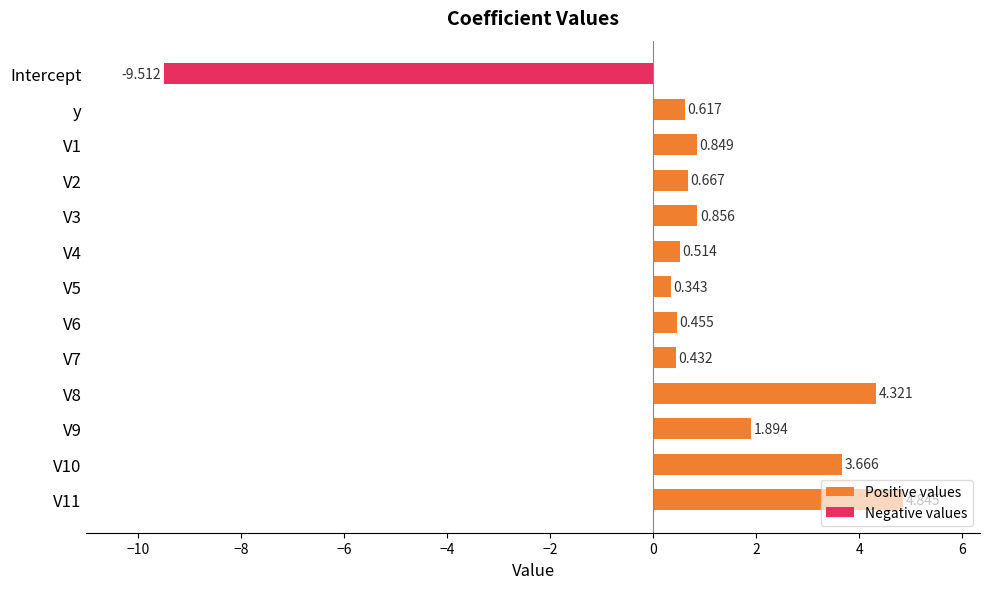

Between Intercept and V11, which is larger?

V11